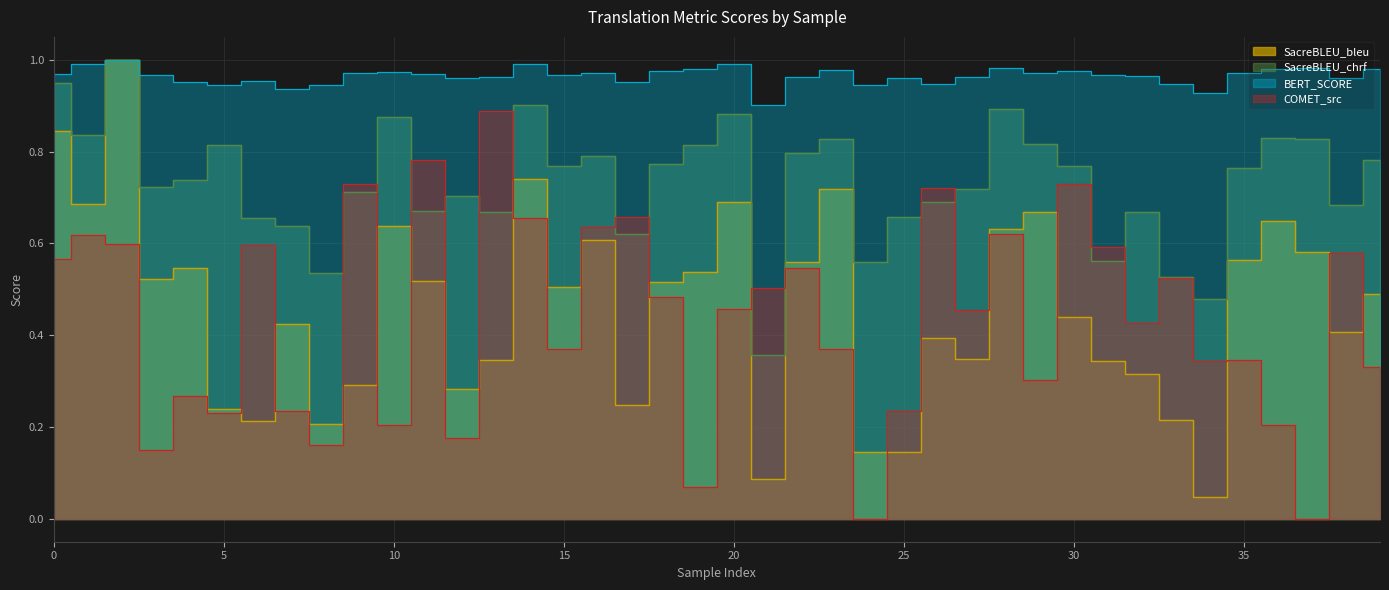

What is the total value across all series at 28?

3.1